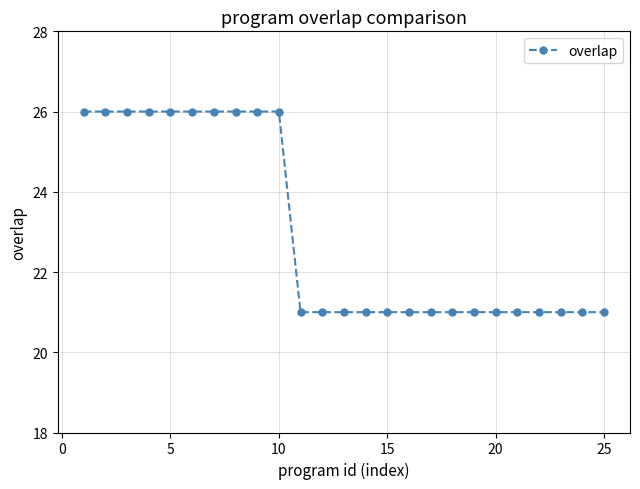

What is the sum of all values?

575